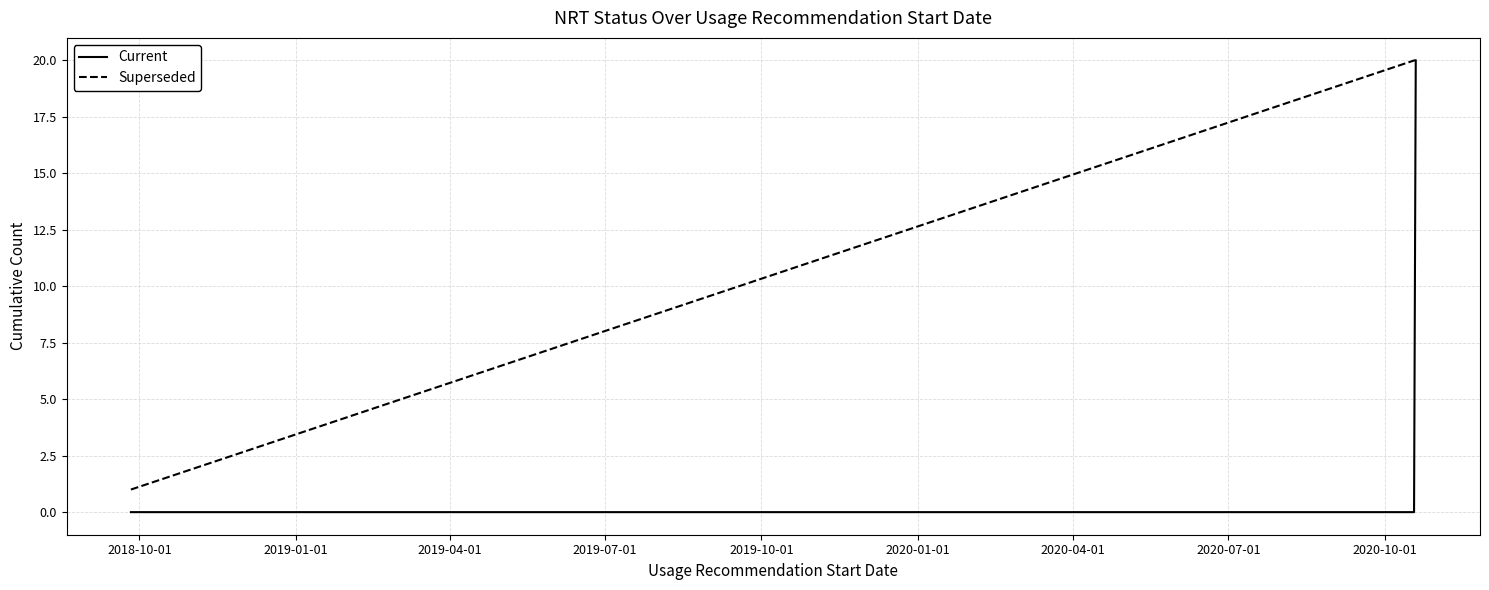

Rank the series by their average value, from highest to lowest.

Superseded, Current